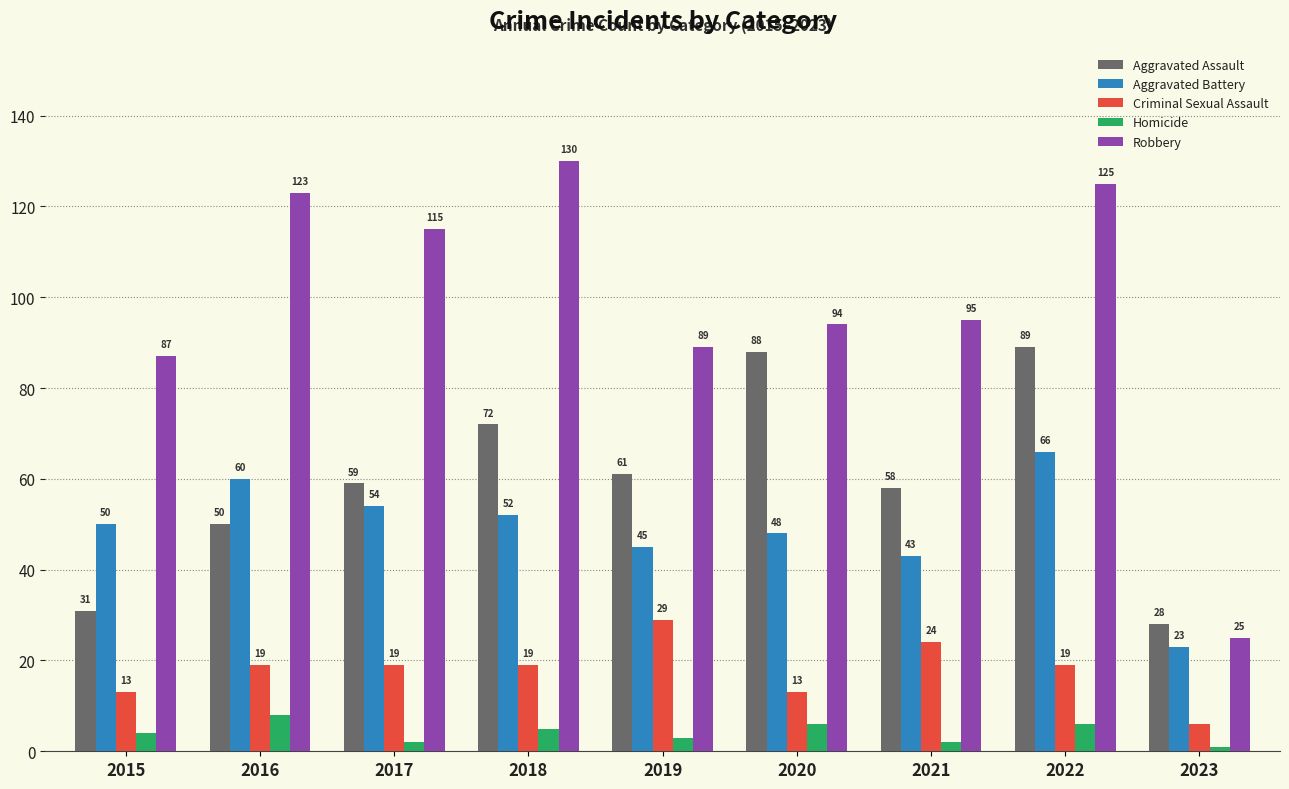

What is the greatest value displayed?

130